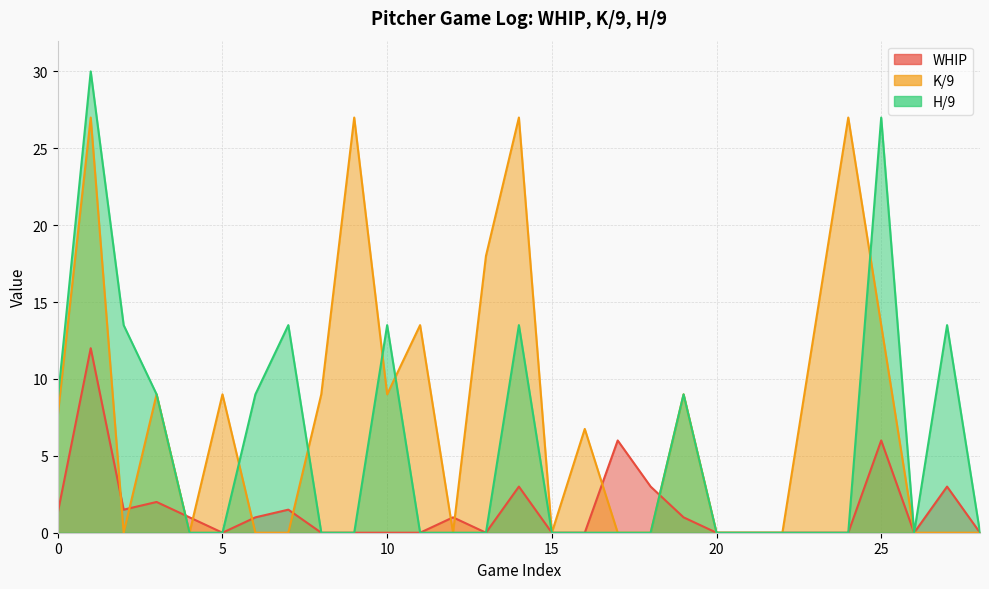

Where do WHIP and K/9 first cross each other?

1 and 2